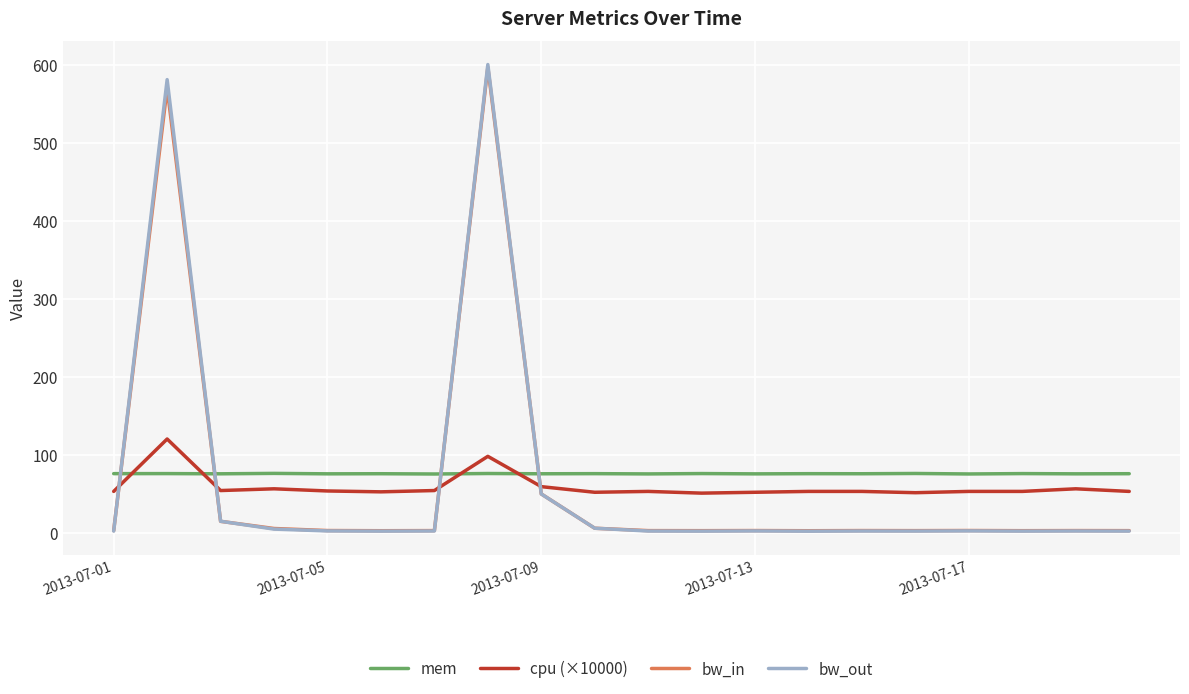

What is the difference between the maximum and minimum values in the bw_out series?

598.8